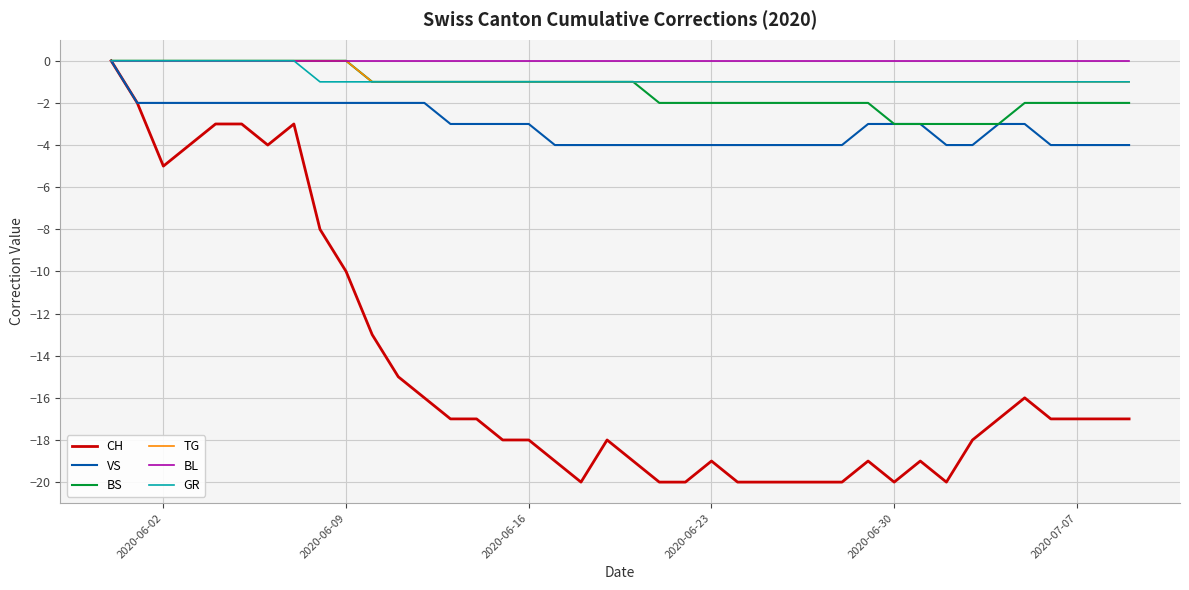

Reading right to left, transcribe all the data shown in this chart.

CH: -17	-17	-17	-17	-16	-17	-18	-20	-19	-20	-19	-20	-20	-20	-20	-20	-19	-20	-20	-19	-18	-20	-19	-18	-18	-17	-17	-16	-15	-13	-10	-8	-3	-4	-3	-3	-4	-5	-2	0
VS: -4	-4	-4	-4	-3	-3	-4	-4	-3	-3	-3	-4	-4	-4	-4	-4	-4	-4	-4	-4	-4	-4	-4	-3	-3	-3	-3	-2	-2	-2	-2	-2	-2	-2	-2	-2	-2	-2	-2	0
BS: -2	-2	-2	-2	-2	-3	-3	-3	-3	-3	-2	-2	-2	-2	-2	-2	-2	-2	-2	-1	-1	-1	-1	-1	-1	-1	-1	-1	-1	-1	0	0	0	0	0	0	0	0	0	0
TG: -1	-1	-1	-1	-1	-1	-1	-1	-1	-1	-1	-1	-1	-1	-1	-1	-1	-1	-1	-1	-1	-1	-1	-1	-1	-1	-1	-1	-1	-1	0	0	0	0	0	0	0	0	0	0
BL: 0	0	0	0	0	0	0	0	0	0	0	0	0	0	0	0	0	0	0	0	0	0	0	0	0	0	0	0	0	0	0	0	0	0	0	0	0	0	0	0
GR: -1	-1	-1	-1	-1	-1	-1	-1	-1	-1	-1	-1	-1	-1	-1	-1	-1	-1	-1	-1	-1	-1	-1	-1	-1	-1	-1	-1	-1	-1	-1	-1	0	0	0	0	0	0	0	0